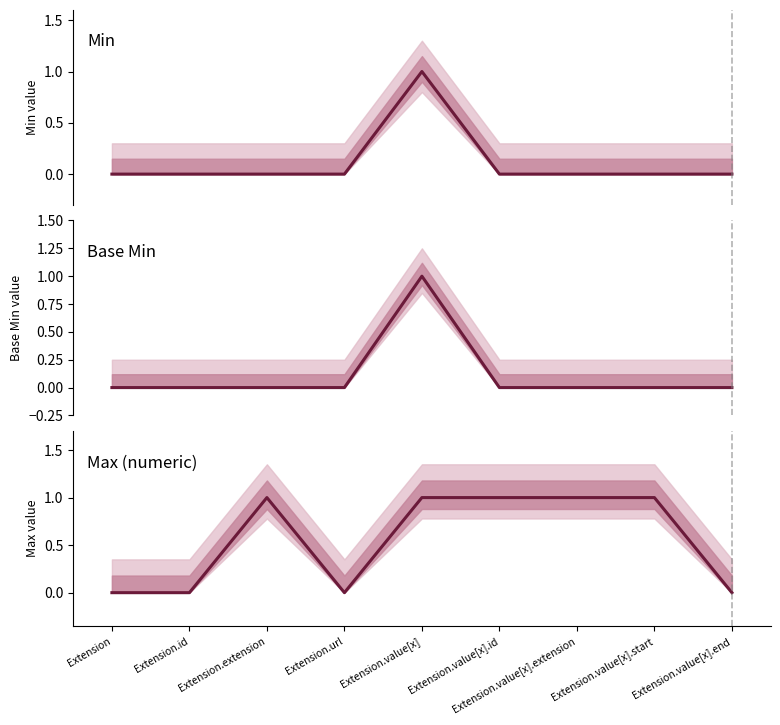

At how many categories does at least one series exceed 0?

5